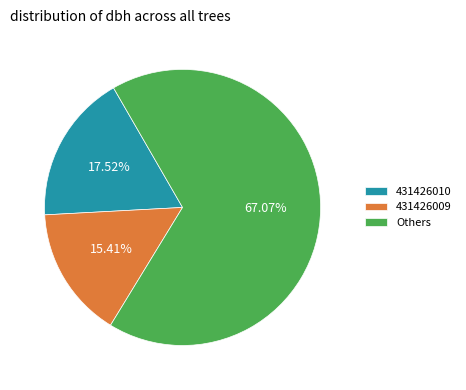

How many segments does this pie chart have?

3